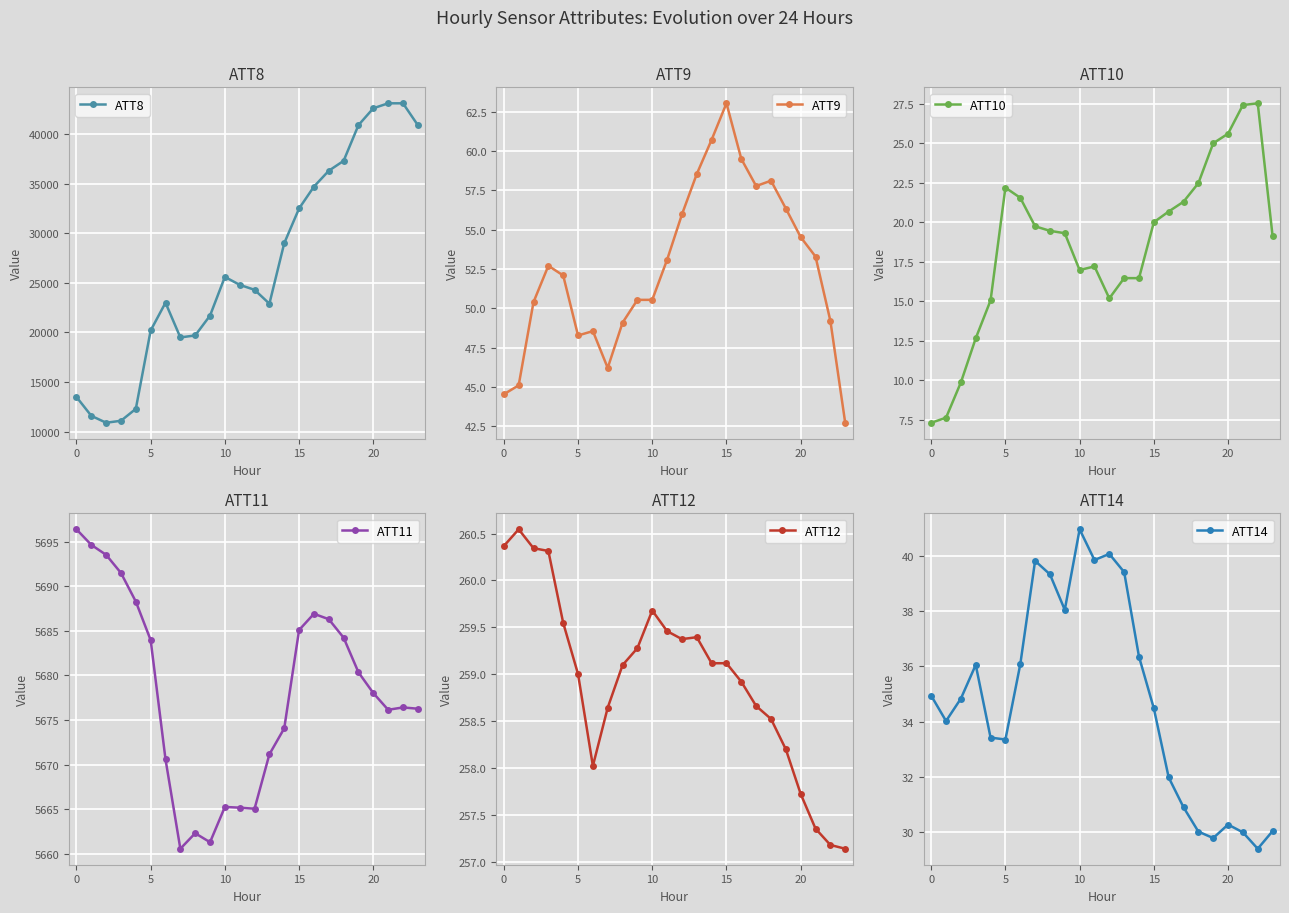

How many values in the ATT14 series are below 34?

10